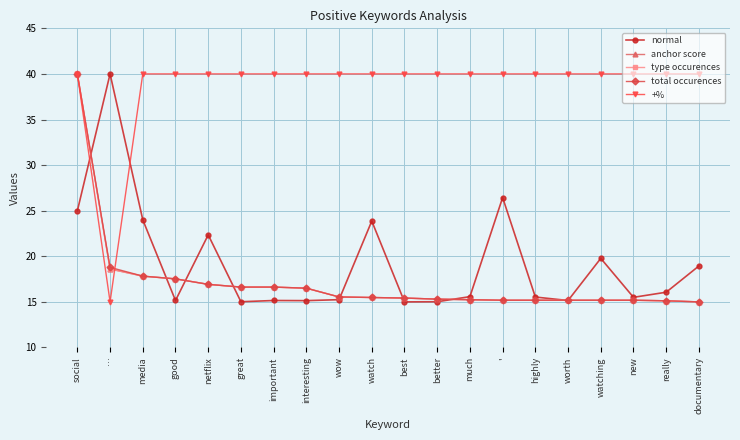

Is this an area chart (filled region under the line)?

No